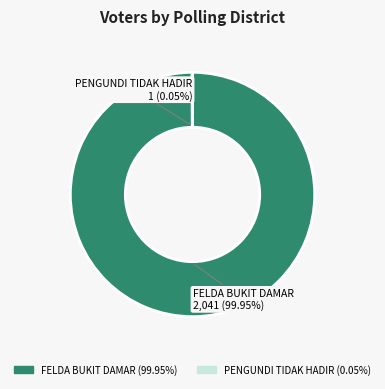

Which slice is the largest?

FELDA BUKIT DAMAR